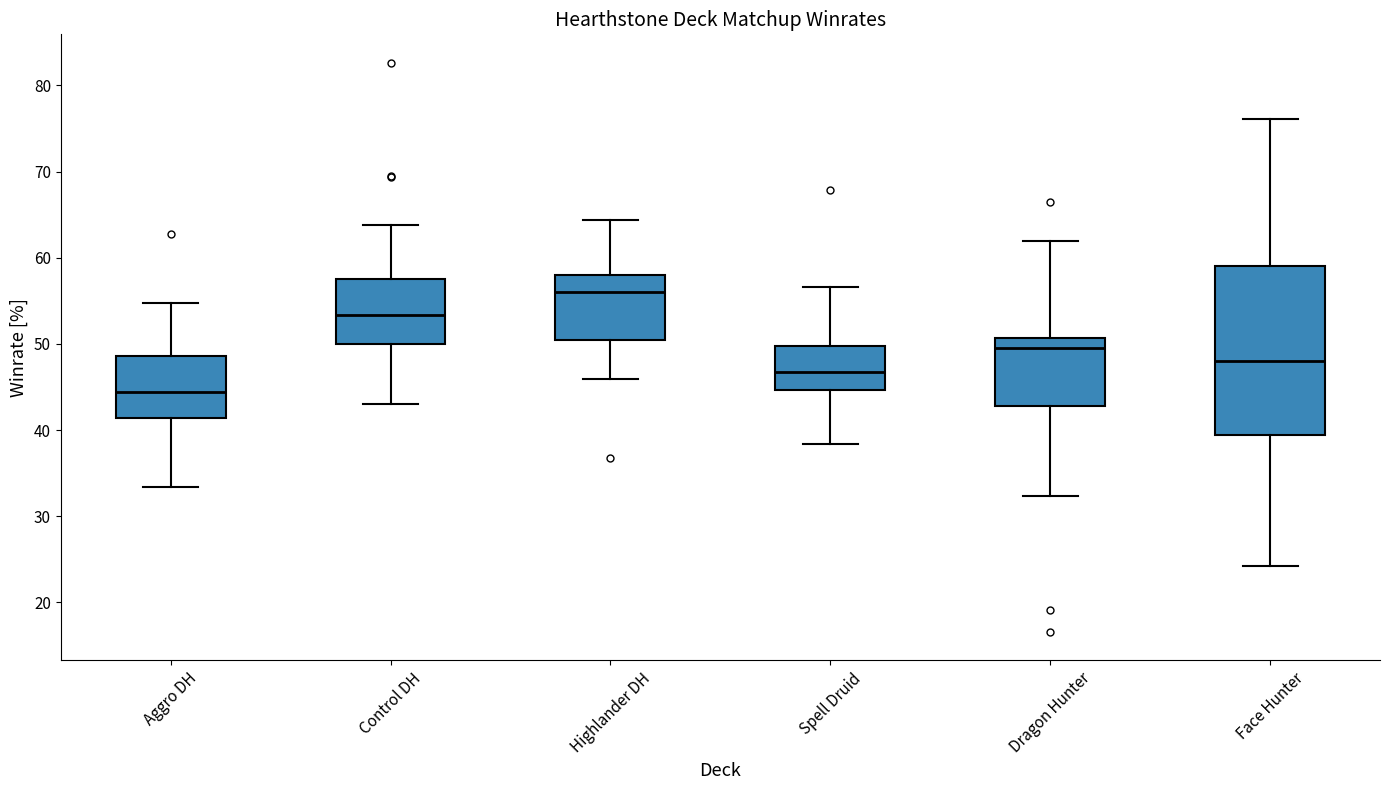

Which box is the tallest, from its lower edge to its upper edge?

Face Hunter